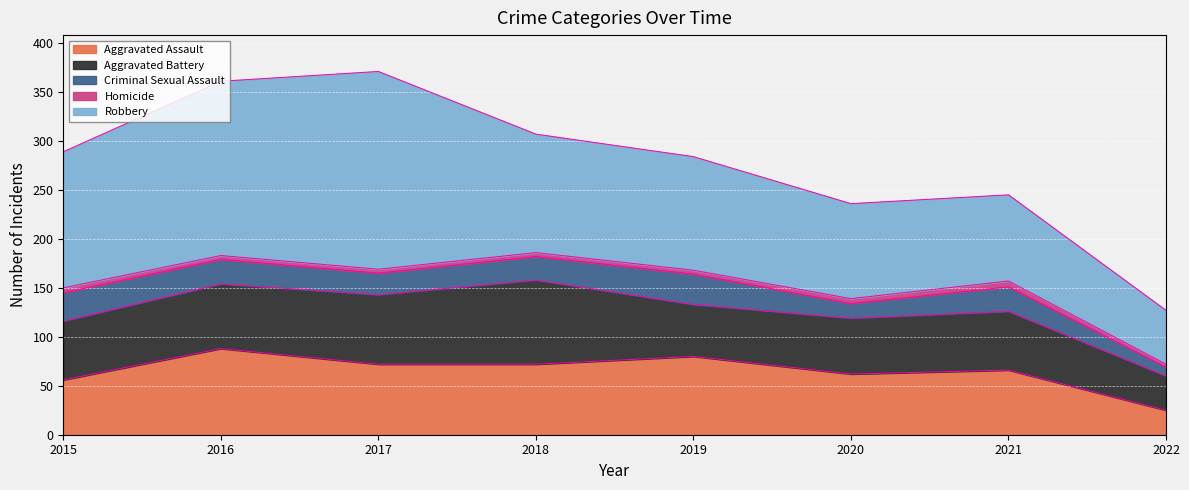

True or false: Robbery has more than 1 points higher than both neighbors.

False